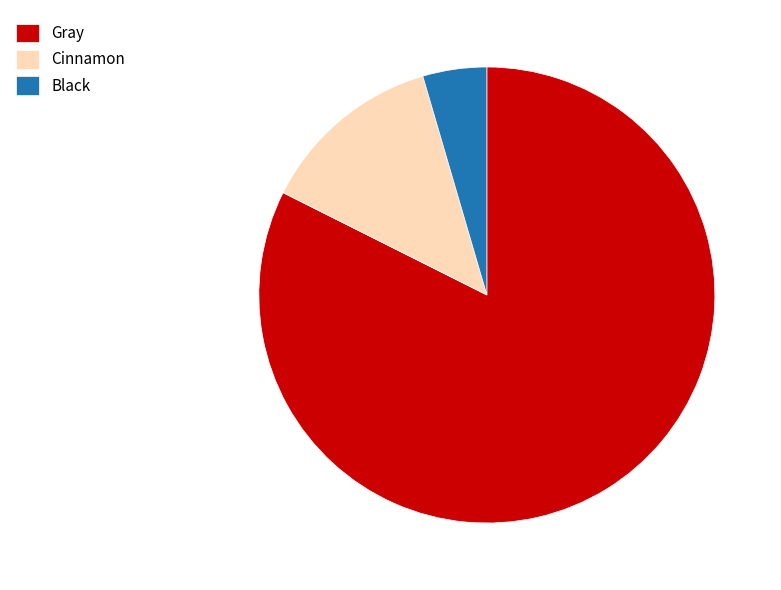

Is there a majority slice in this chart?

Yes